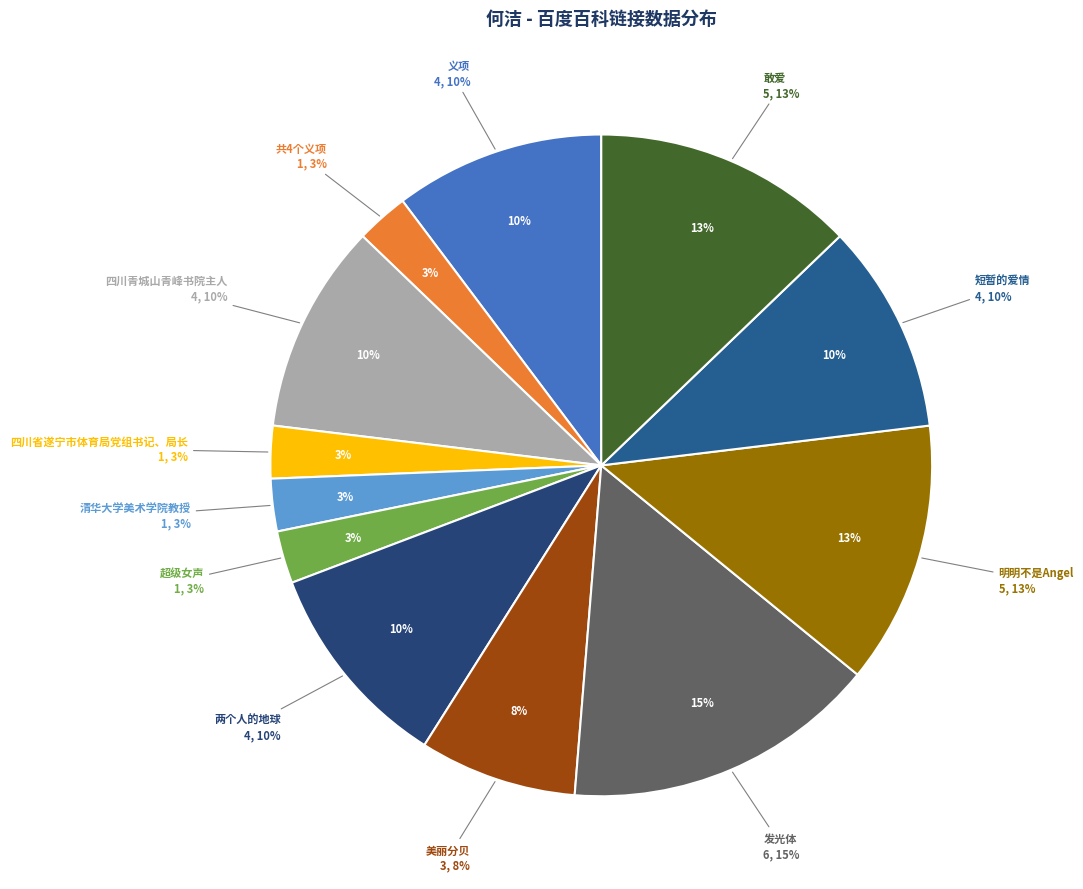

Is 发光体 the majority of the pie?

No